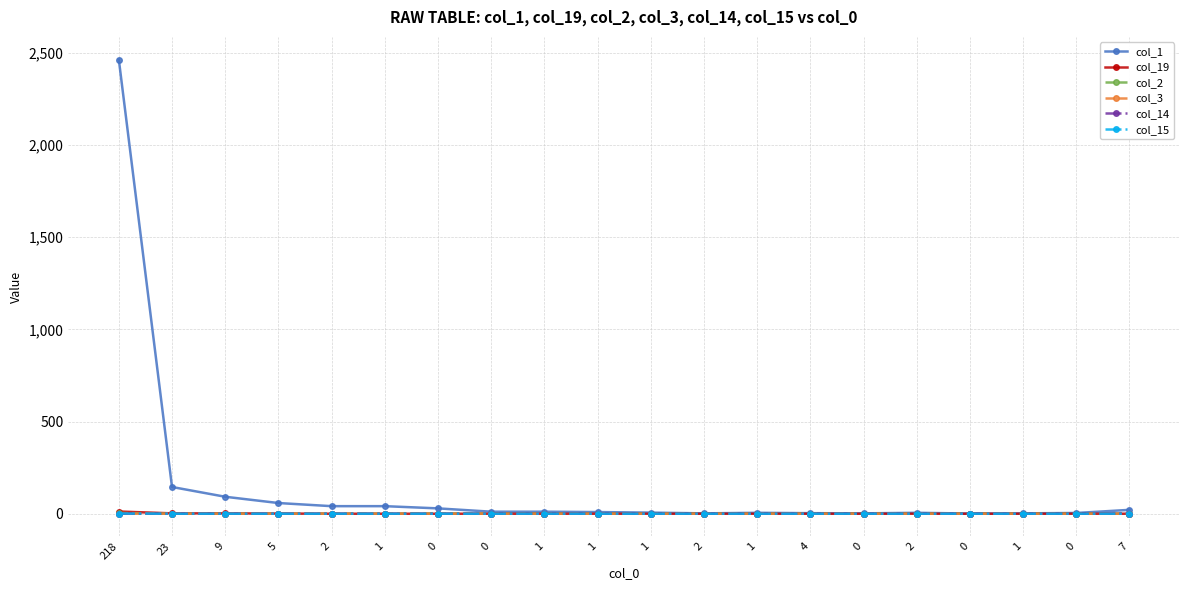

Is this an area chart (filled region under the line)?

No